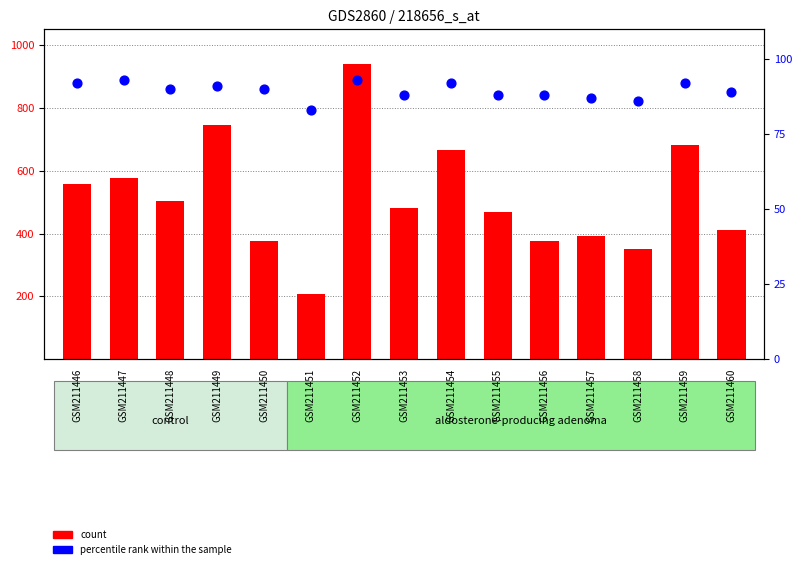

What is the total value across all series at GSM211459?

773